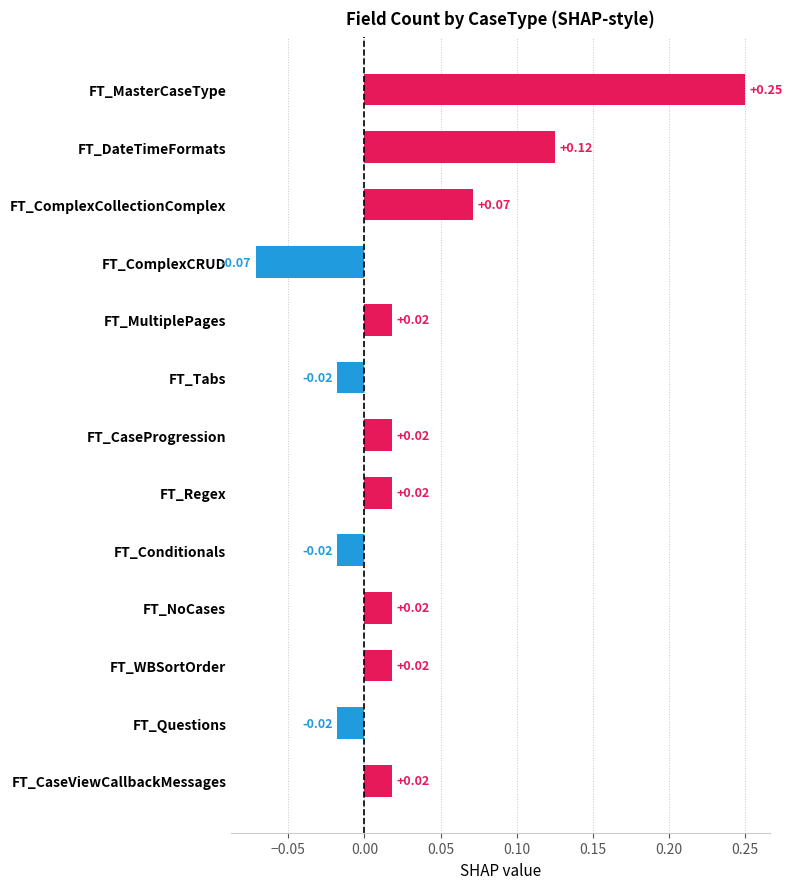

At which category does the chart reach its minimum across all series?

FT_ComplexCRUD